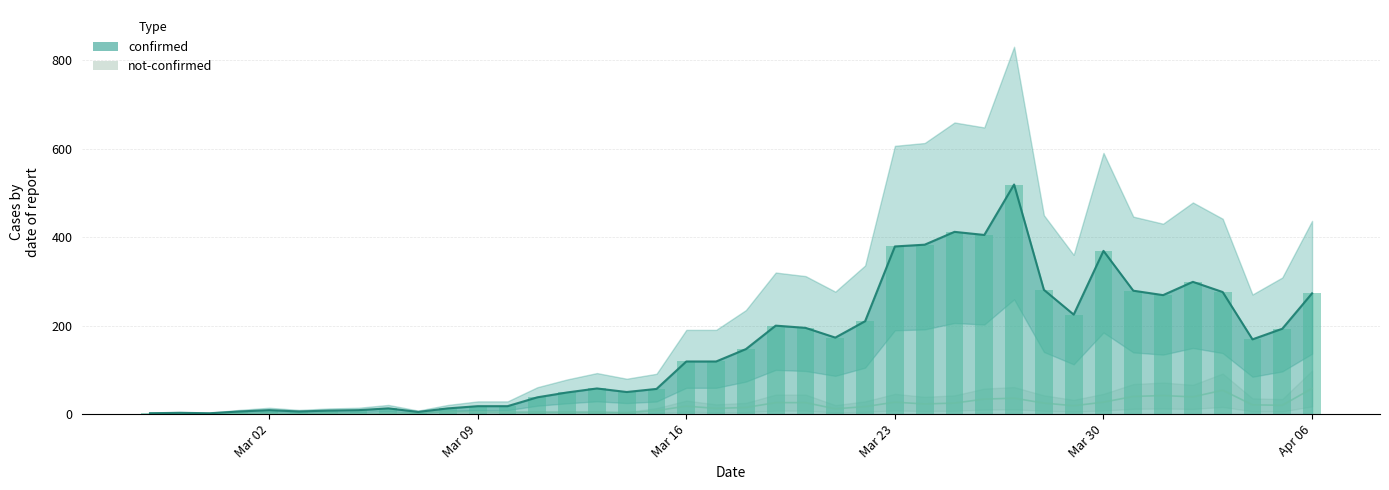

What is the difference between the maximum and second lowest values in the confirmed series?

517